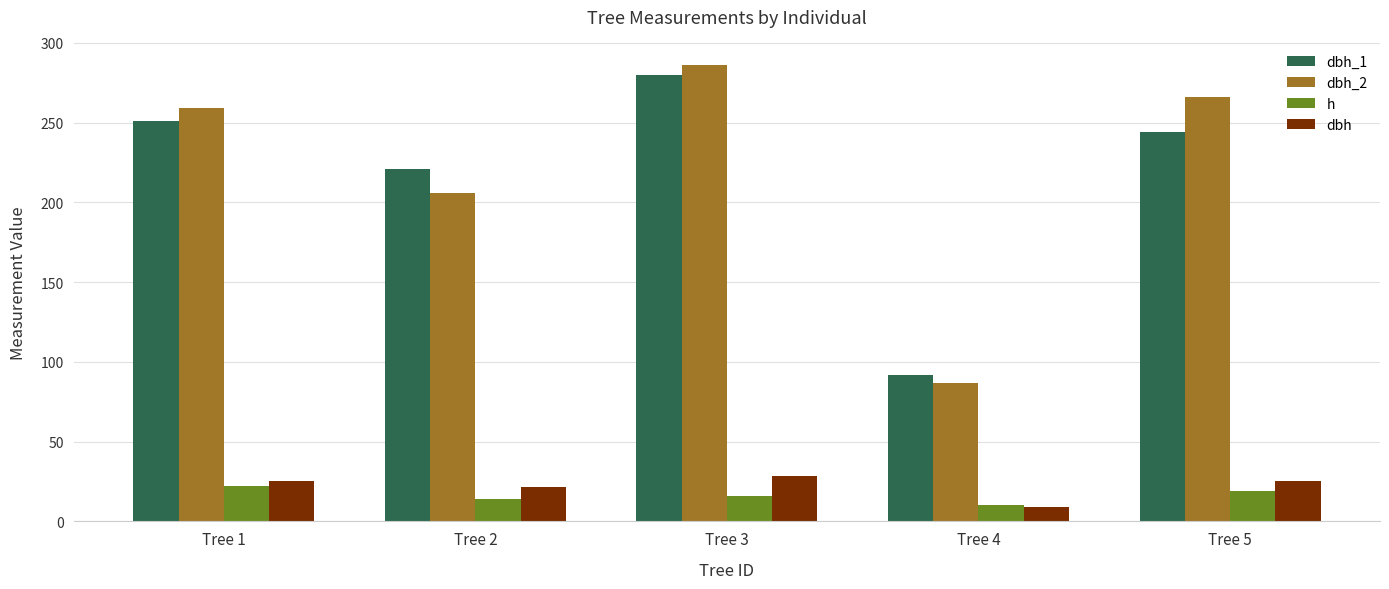

Rank the series by their maximum value, from lowest to highest.

h, dbh, dbh_1, dbh_2